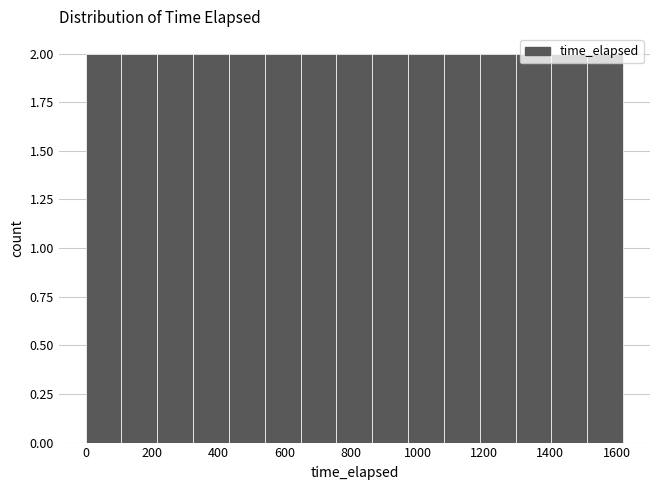

Reading left to right, list every bar in this chart as the range it spans on the x-axis followed by its height. Neither the bar edges nor the heights are printed on the chart, so give them approximately, as read against the axes.

0 to 100: 2
100 to 220: 2
220 to 320: 2
320 to 440: 2
440 to 540: 2
540 to 640: 2
640 to 760: 2
760 to 860: 2
860 to 980: 2
980 to 1080: 2
1080 to 1180: 2
1180 to 1300: 2
1300 to 1400: 2
1400 to 1520: 2
1520 to 1620: 2